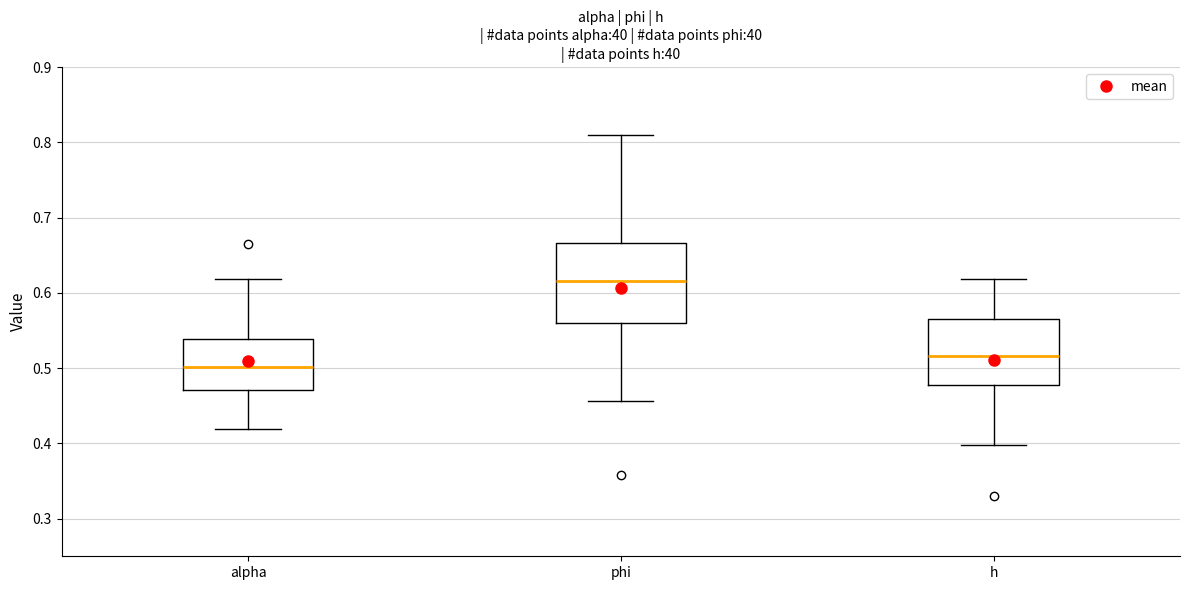

Reading left to right, transcribe this box plot: for each box, give where its median line is, the range the box spans, and where its two whiskers end, as read against the y-axis. The values are not printed on the chart, so give them approximately, as read against the axis.

alpha: median 0.50, box 0.47 to 0.54, whiskers 0.42 to 0.62
phi: median 0.62, box 0.56 to 0.67, whiskers 0.46 to 0.81
h: median 0.52, box 0.48 to 0.57, whiskers 0.40 to 0.62